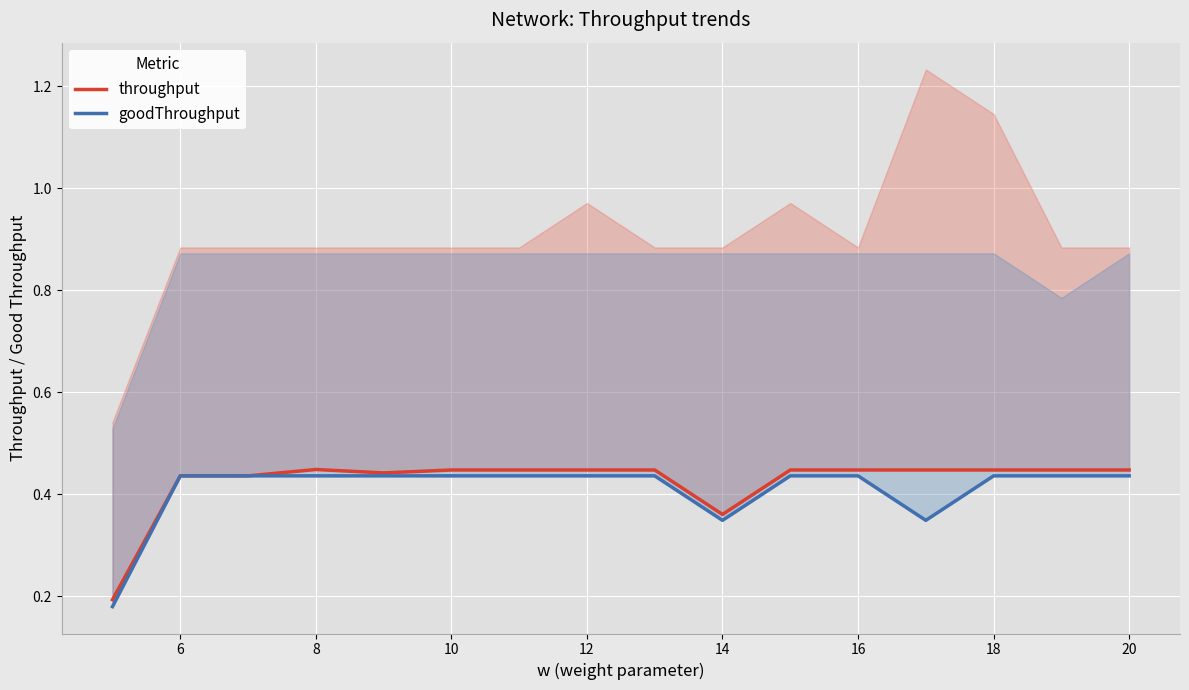

How many lines are shown in the chart?

2